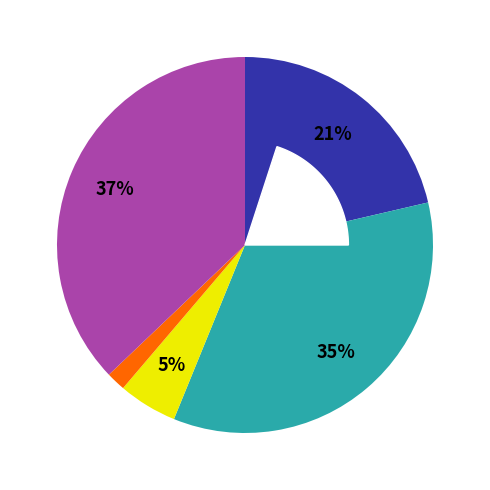

How many slices are in this pie chart?

5